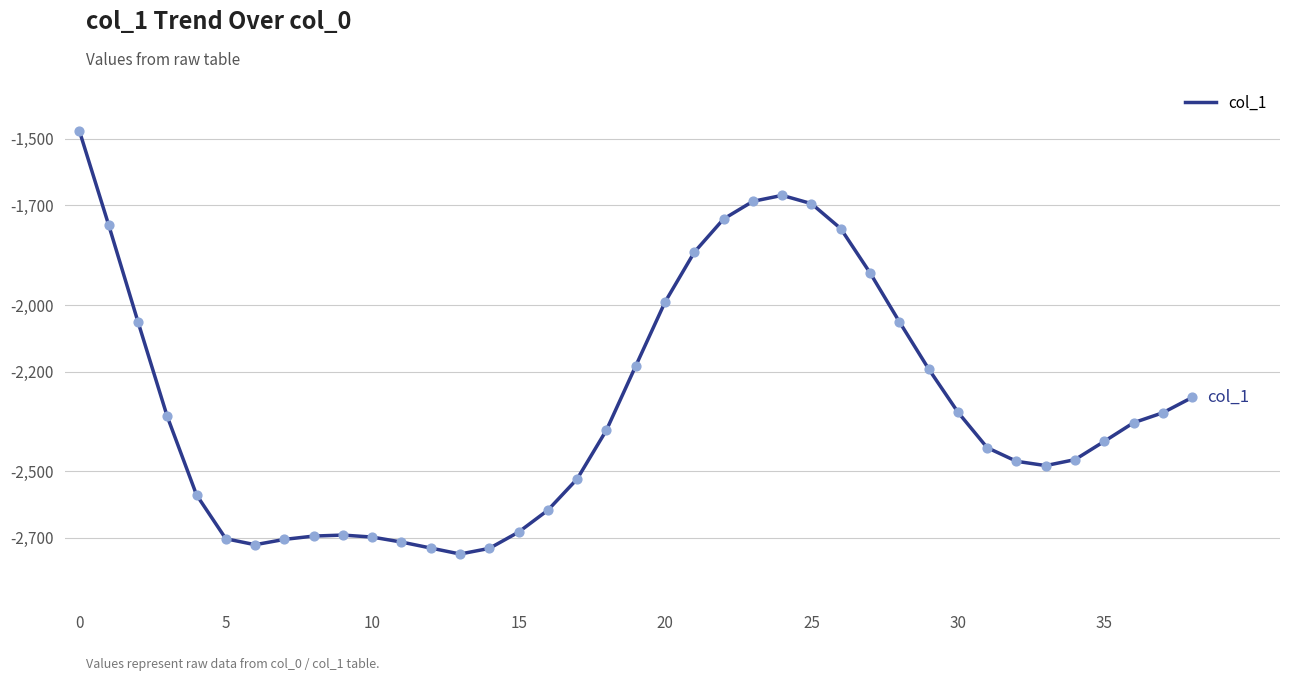

What is the maximum value shown in the chart?

-1476